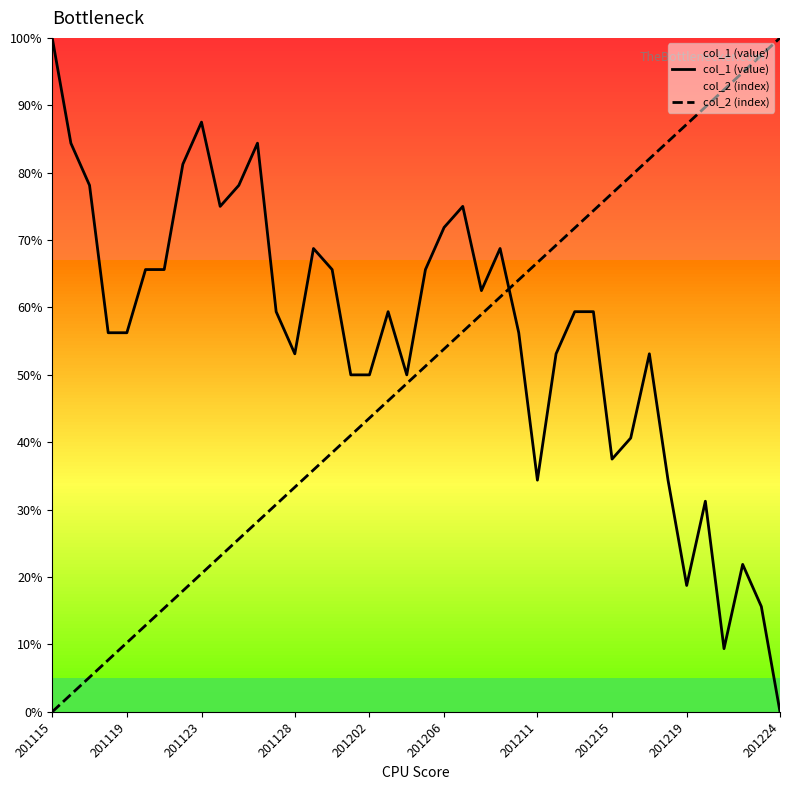

Is this an area chart (filled region under the line)?

No